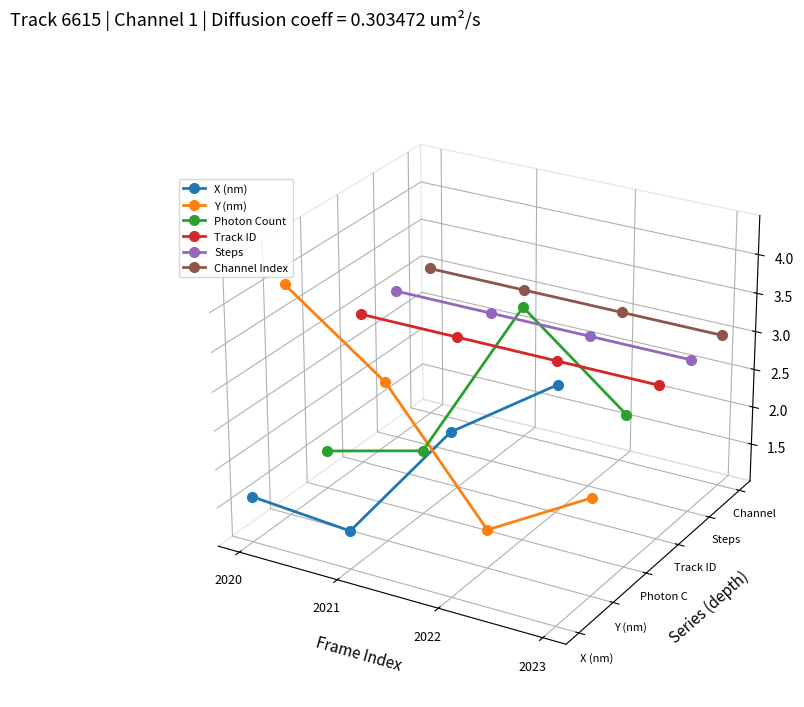

The X (nm) series shows -0.0 at 2023. True or false?

True